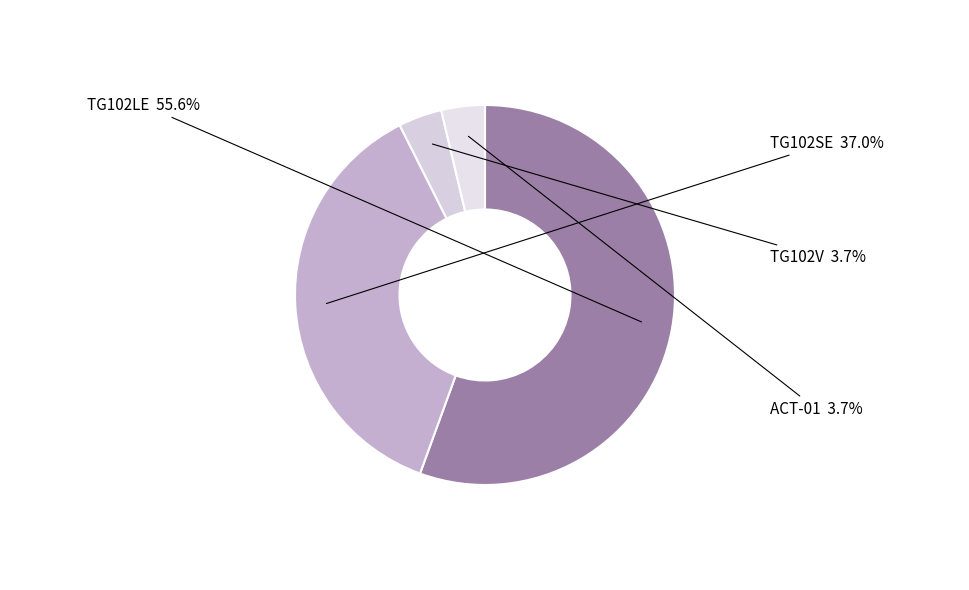

What is the ratio of the value at TG102LE to the value at TG102SE?

1.5